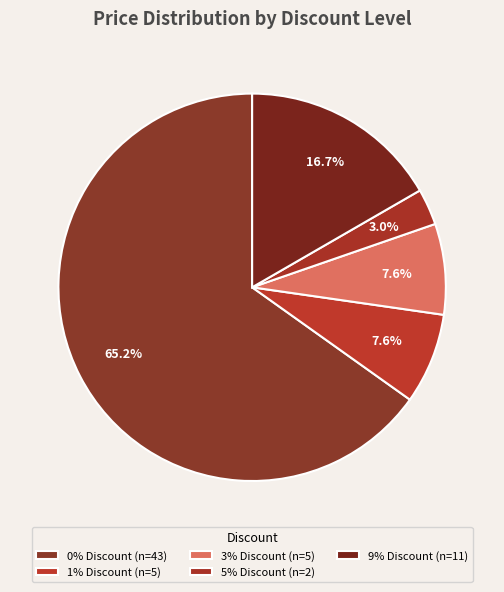

How many slices are in this pie chart?

5